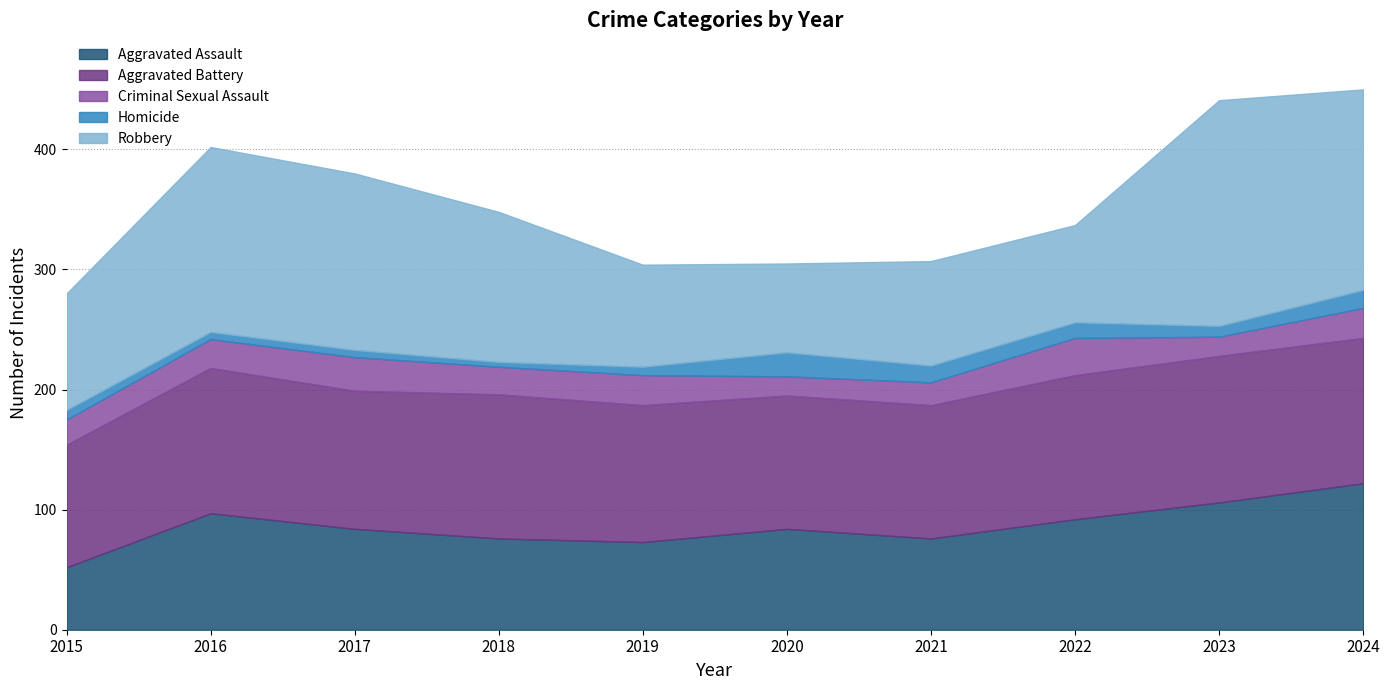

True or false: Criminal Sexual Assault and Aggravated Assault cross at least once.

False